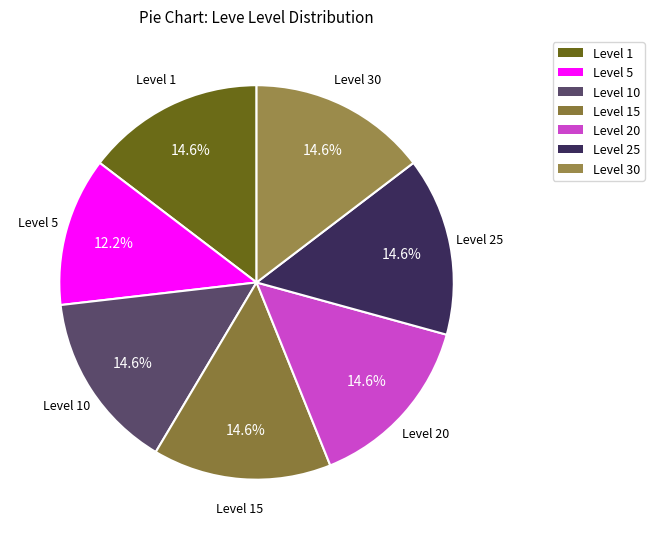

How many slices are in this pie chart?

7